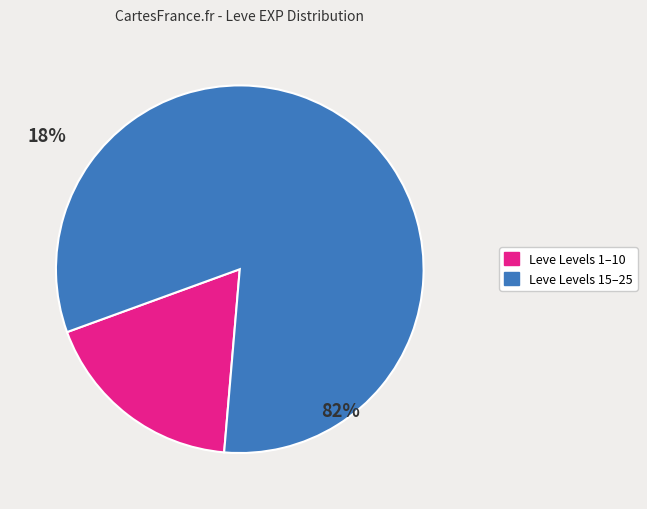

Is there a majority slice in this chart?

Yes